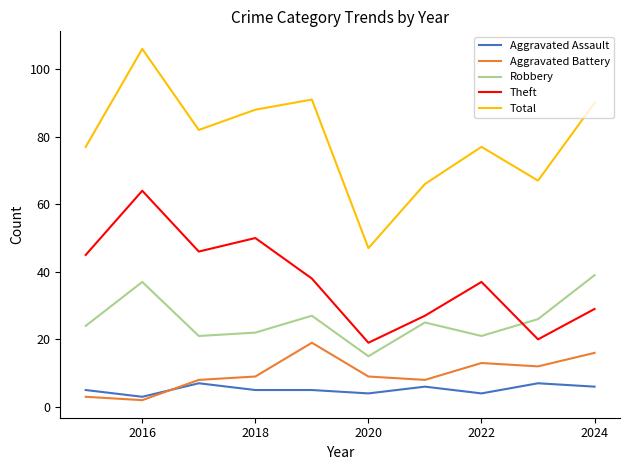

True or false: Total and Theft intersect in this chart.

False